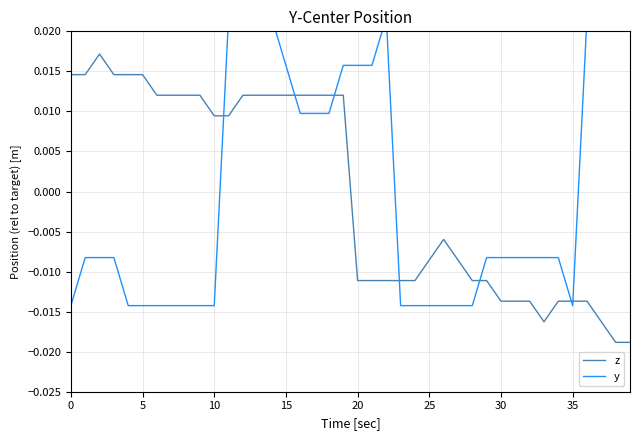

The value of y at 24 is -0.0. True or false?

True